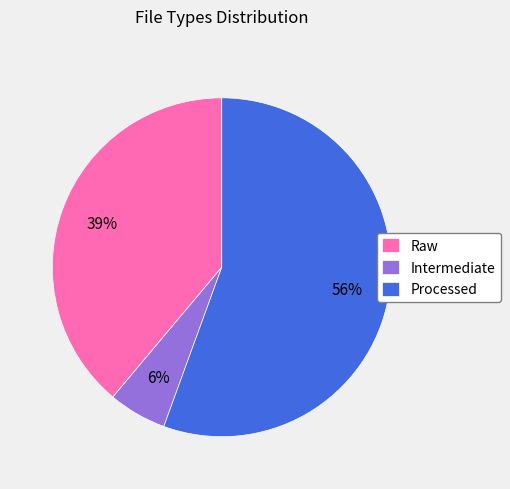

Count the number of slices in the pie.

3